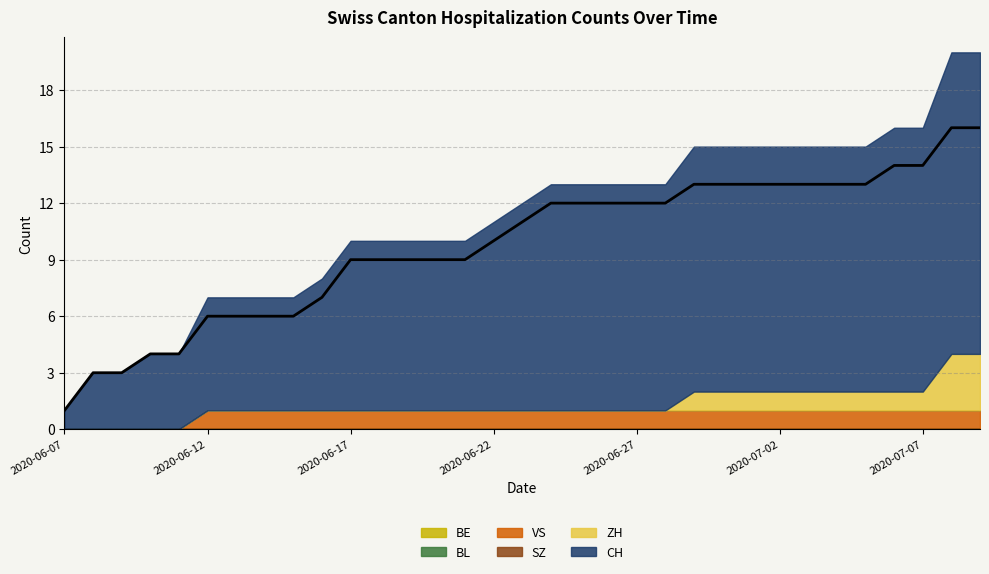

Which series has the largest range (max minus min)?

CH